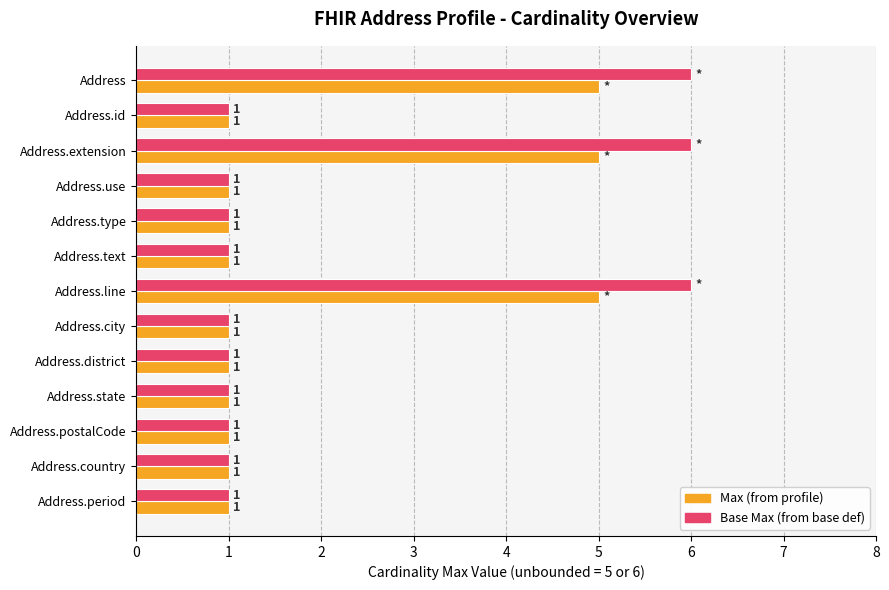

What is the total value across all series at Address.extension?

11